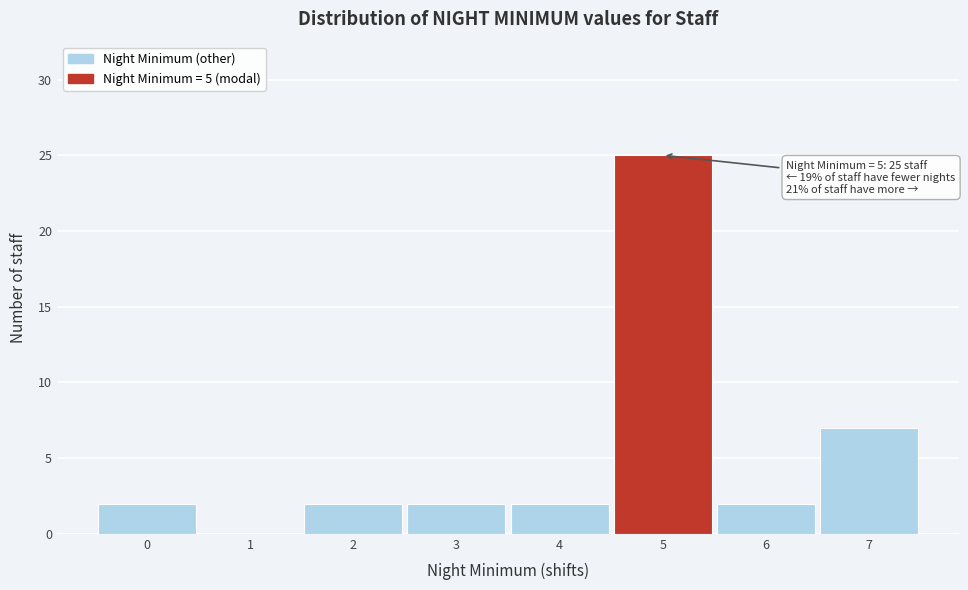

Over which range of the x-axis is the bar tallest?

4.5 to 5.5